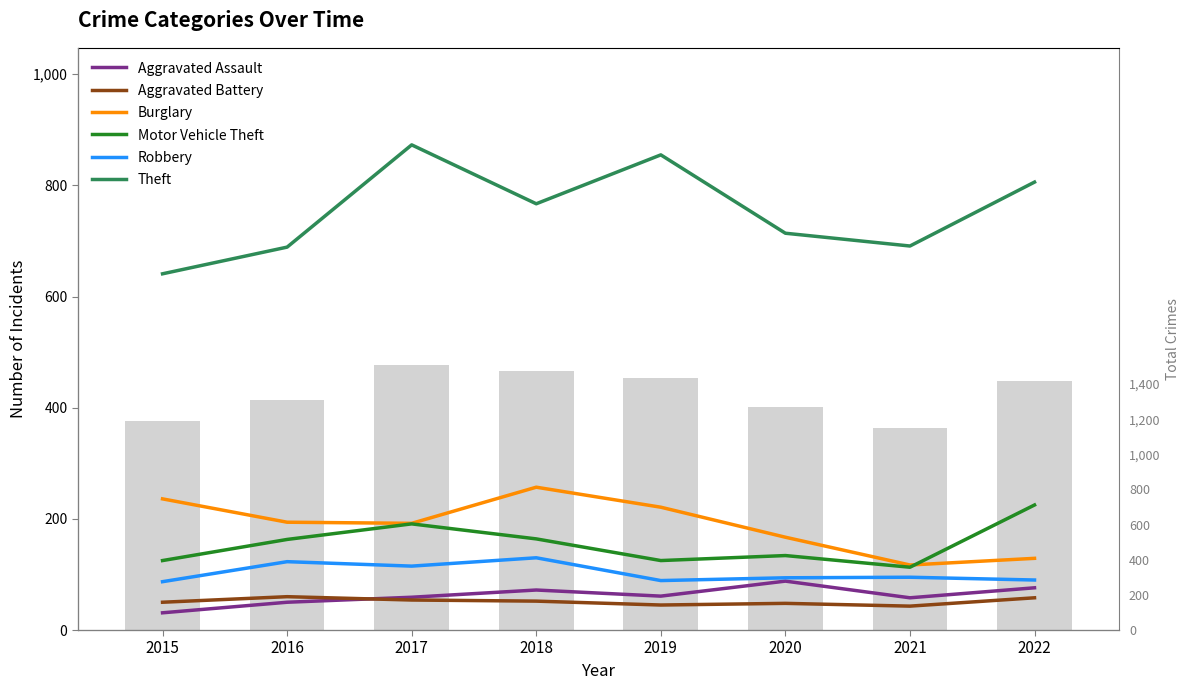

List the labels in order of Robbery value, largest first.

2018, 2016, 2017, 2021, 2020, 2022, 2019, 2015